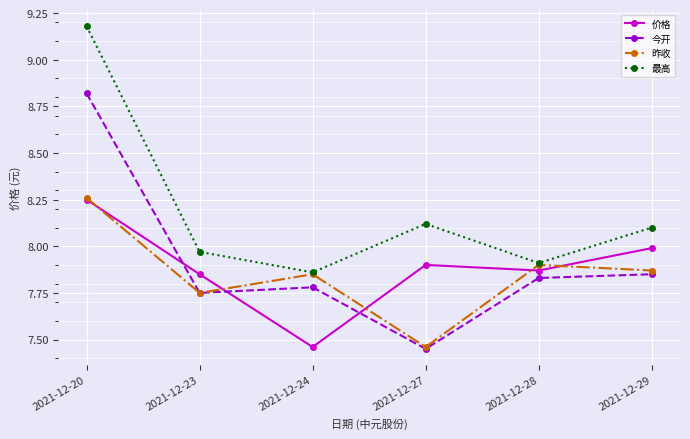

Is it true that 最高 equals 8.0 at 2021-12-23?

True